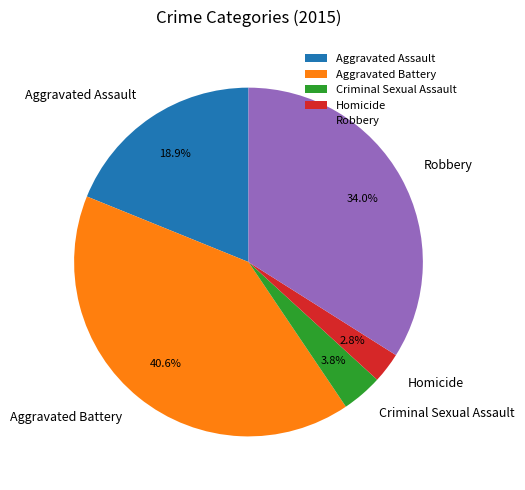

Does any single category account for the majority?

No